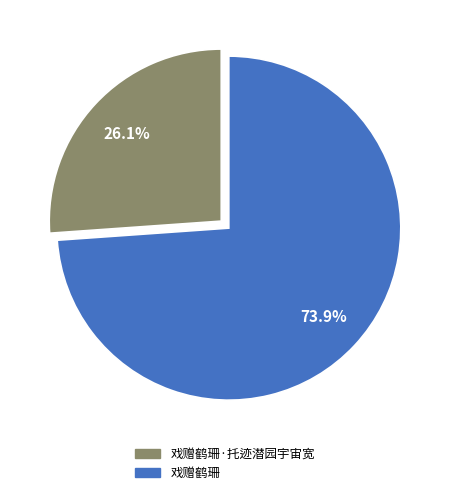

Is there any slice that represents more than half of the pie?

Yes